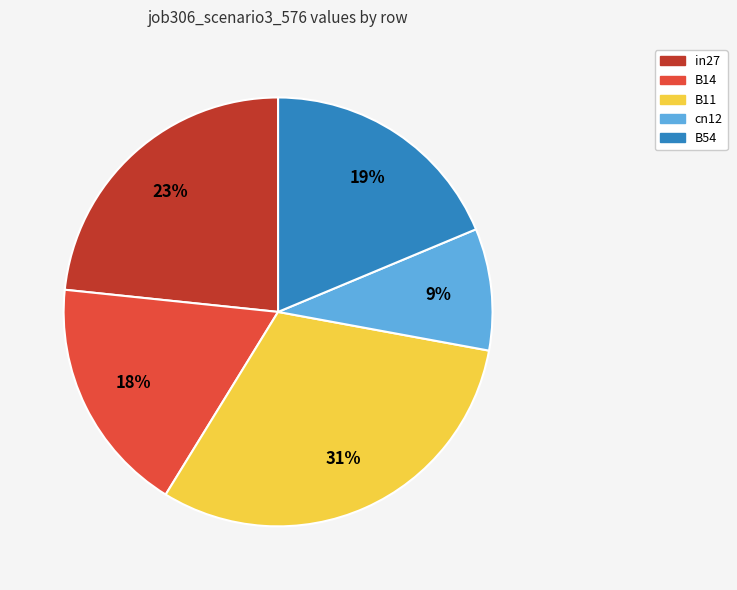

Do cn12 and in27 together represent more than half of the pie?

No